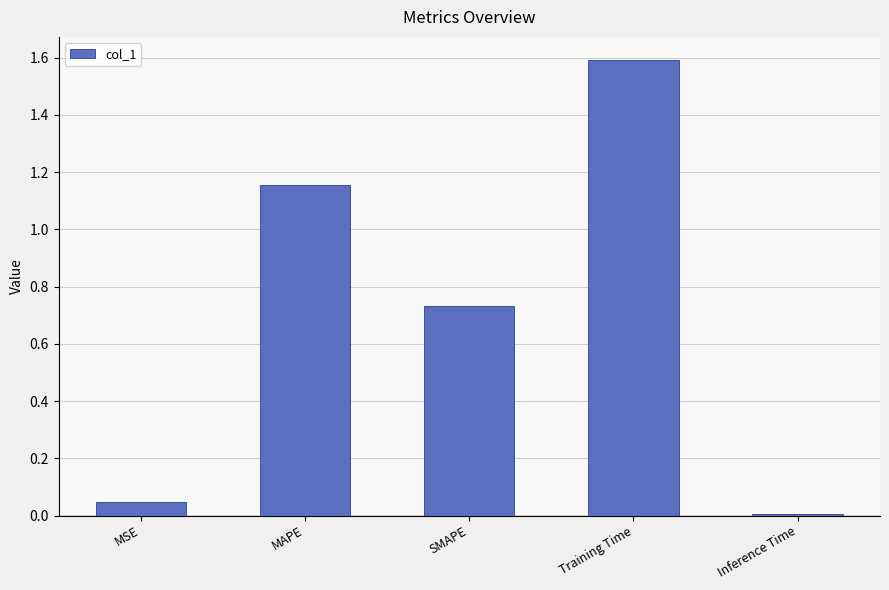

The chart shows a value of 0.4 at SMAPE. True or false?

False